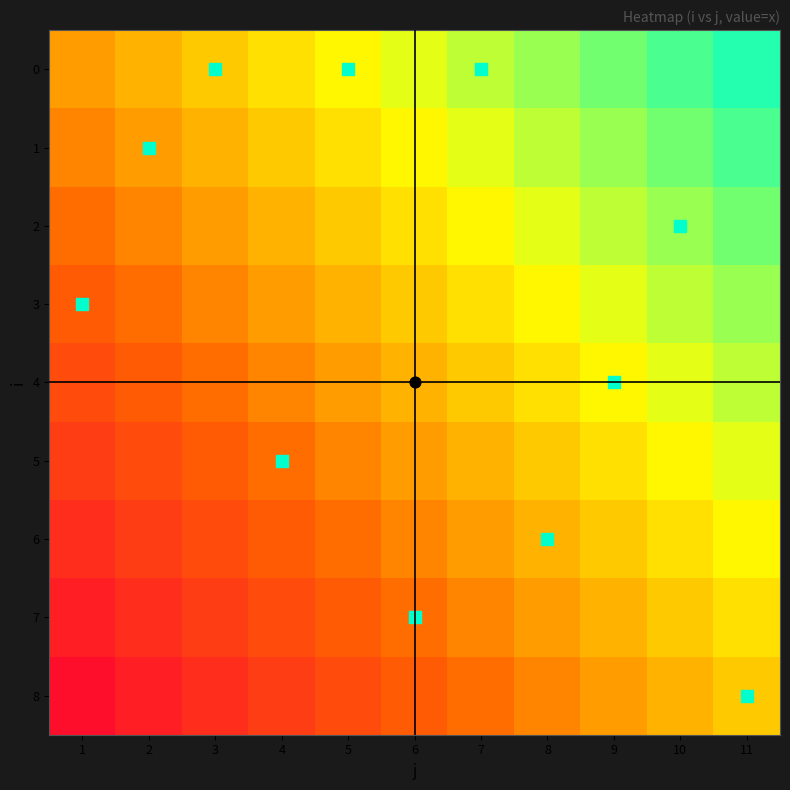

Rank the series at 10 from highest to lowest value.

0, 1, 2, 3, 4, 5, 6, 7, 8